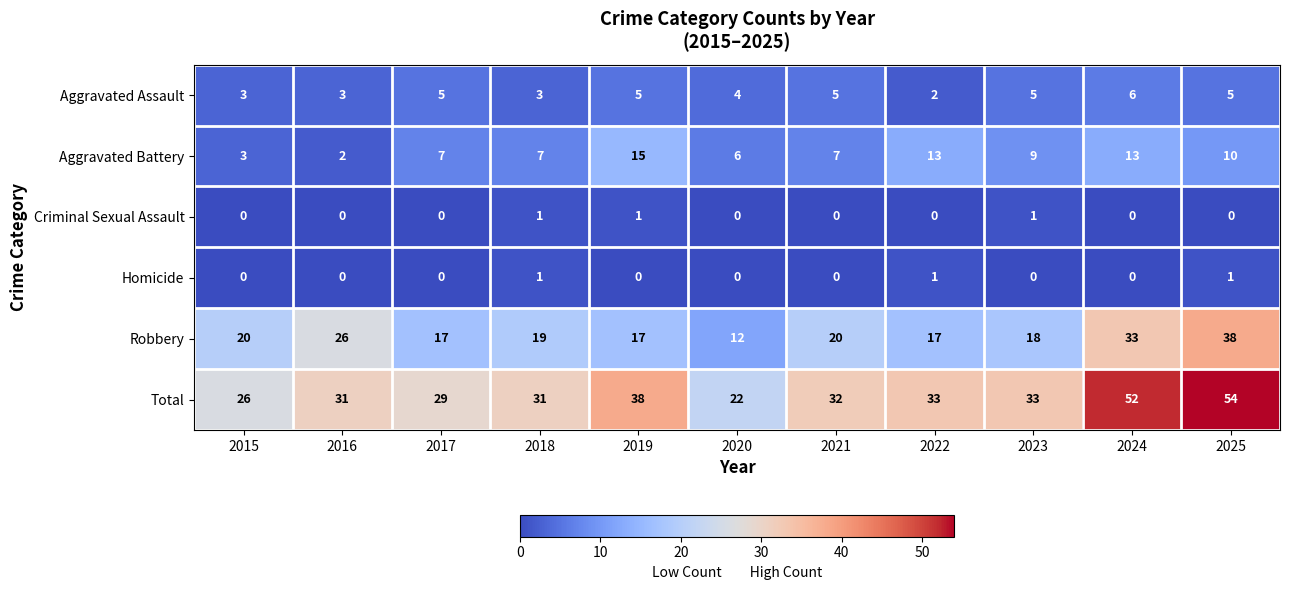

The Homicide series shows 0 at 2022. True or false?

False